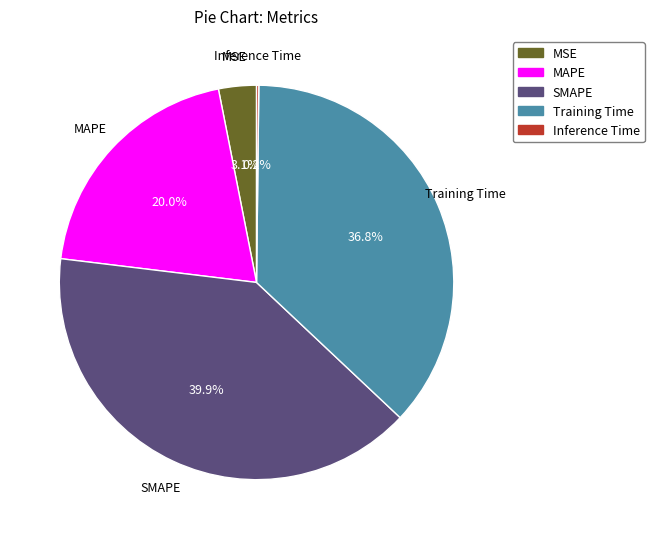

What is the largest slice in the pie chart?

SMAPE